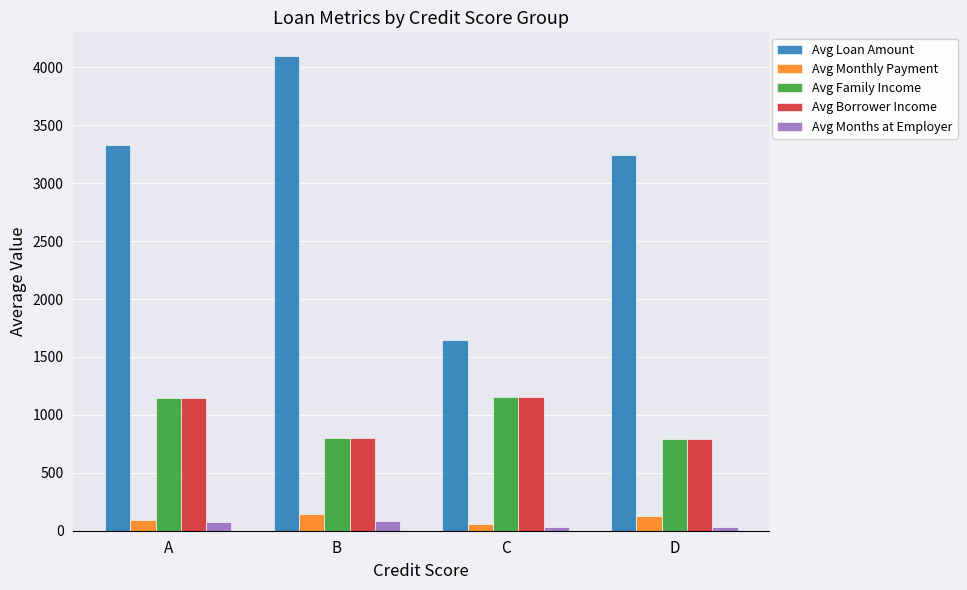

Between B and D, which series saw the biggest shift?

Avg Loan Amount